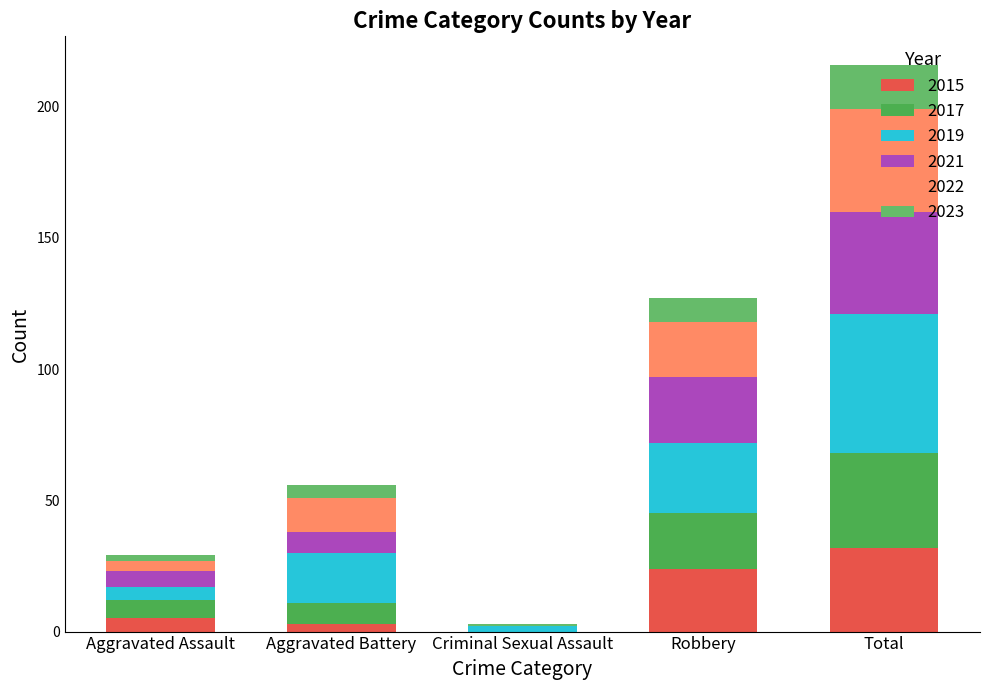

List the labels in order of 2023 value, largest first.

Total, Robbery, Aggravated Battery, Aggravated Assault, Criminal Sexual Assault